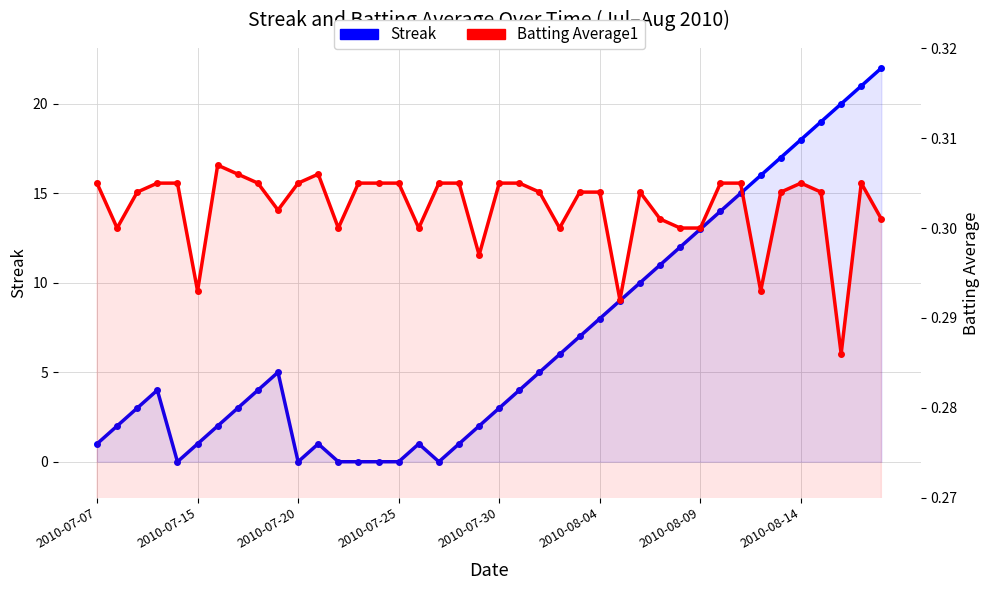

True or false: Batting Average1 and Streak cross at least once.

True